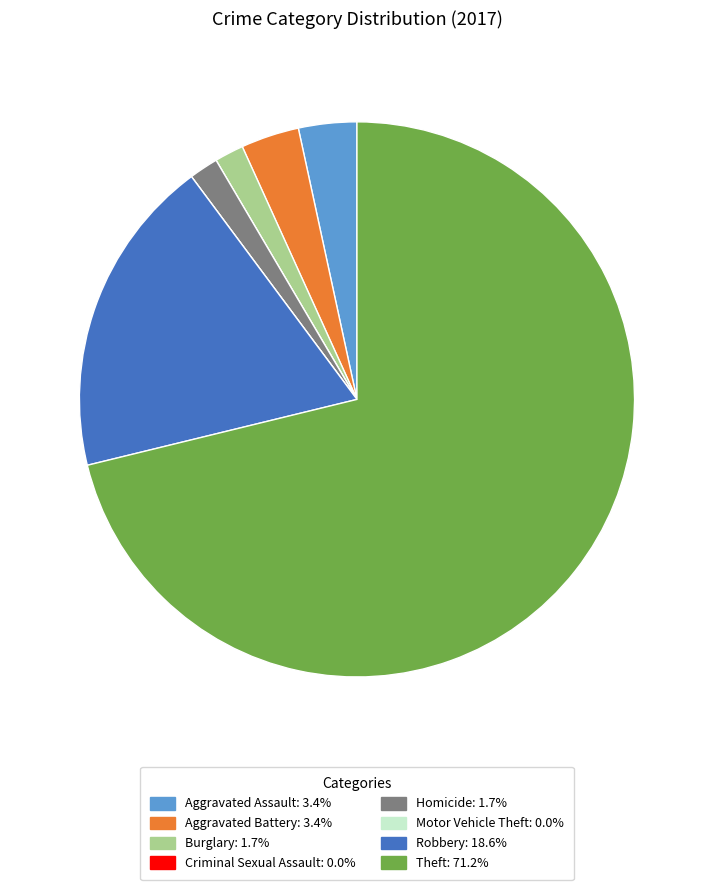

What is the majority slice?

Theft